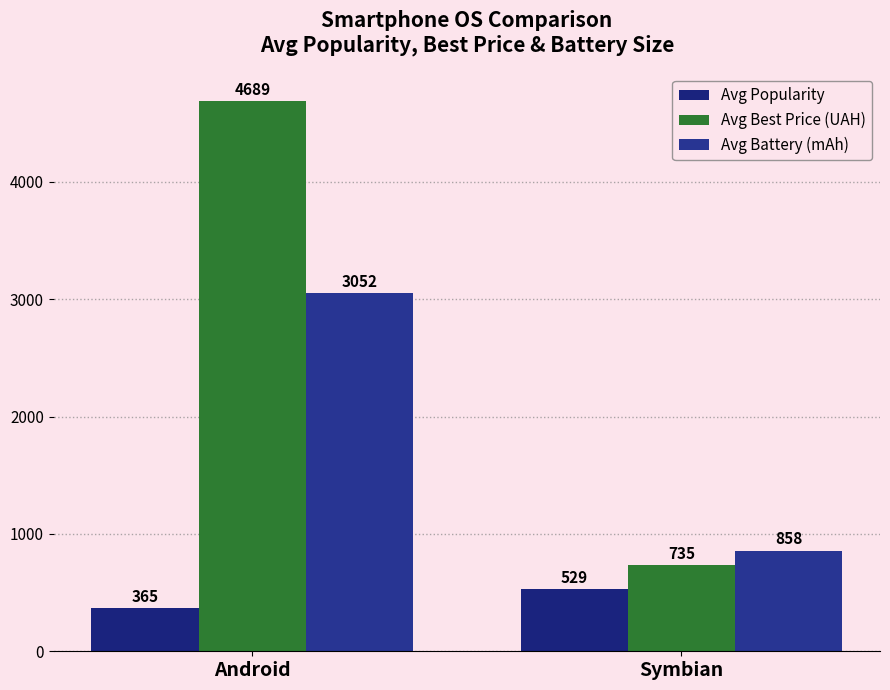

Reading left to right, what are all the values shown in this chart?

Avg Popularity: 365	529
Avg Best Price (UAH): 4689	735
Avg Battery (mAh): 3052	858